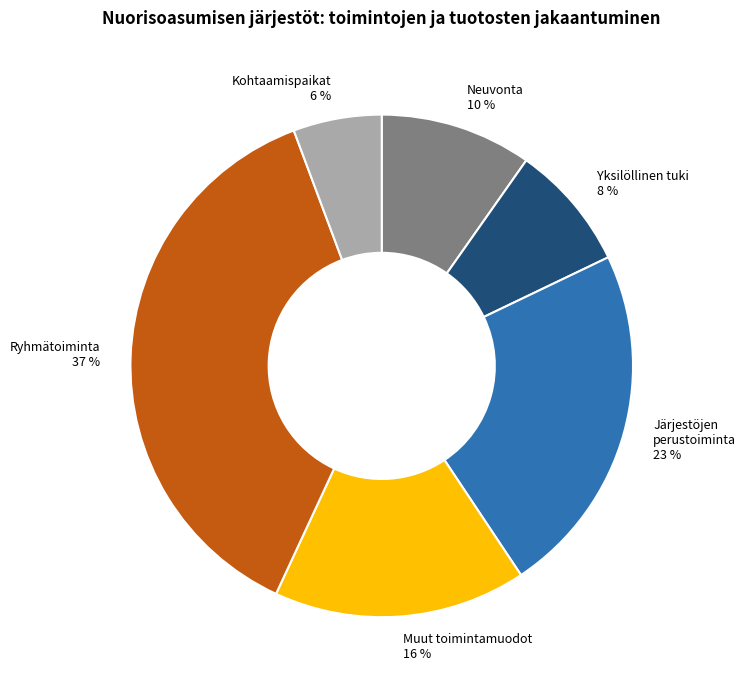

Is there a majority slice in this chart?

No